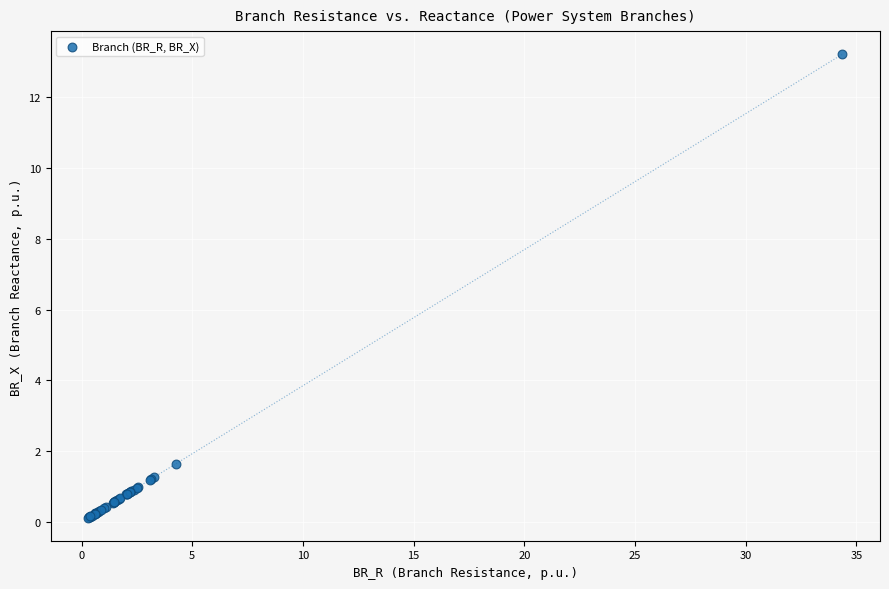

What Y value in the scatter plot is closest to 6?

1.6